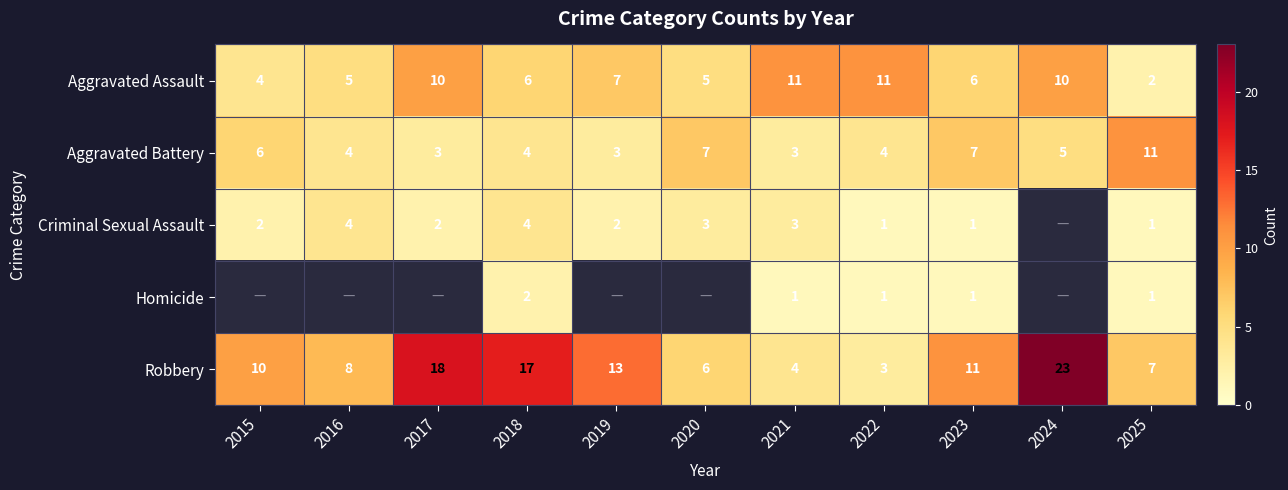

What is the difference between the Aggravated Battery values at 2024 and 2018?

1